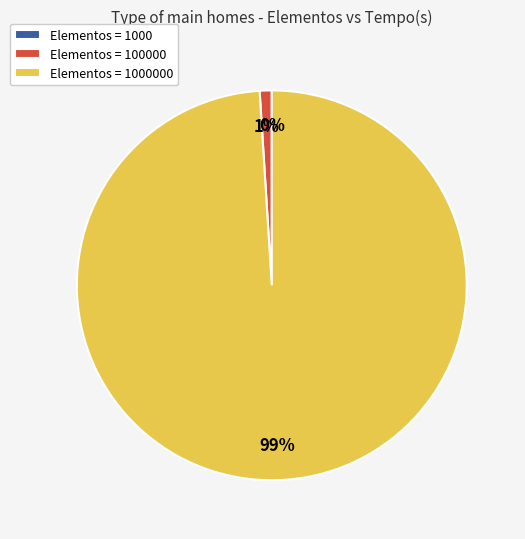

To the nearest percent, what is the difference between the largest and smallest slice percentages?

99%